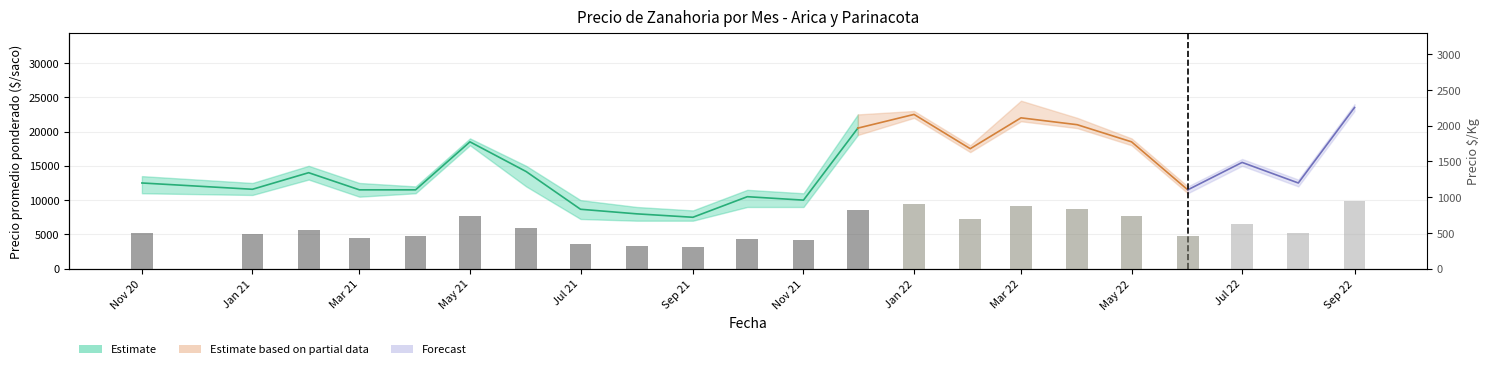

Reading left to right, what are all the values shown in this chart?

500	479	543	435	460	740	567	348	320	300	420	400	820	900	700	880	840	740	460	620	500	940